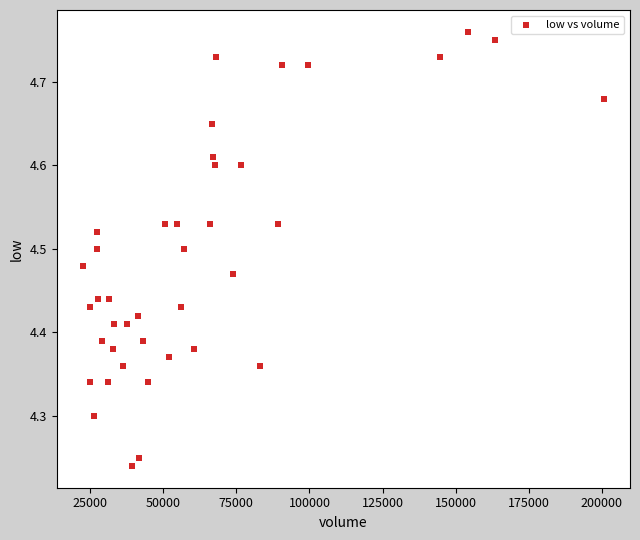

What is the range of Y values (max minus min)?

0.5